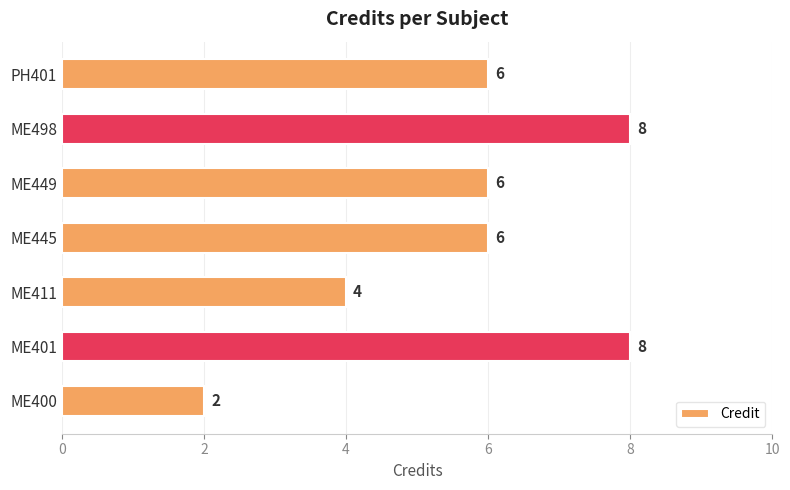

Reading top to bottom, transcribe all the data shown in this chart.

6	8	6	6	4	8	2